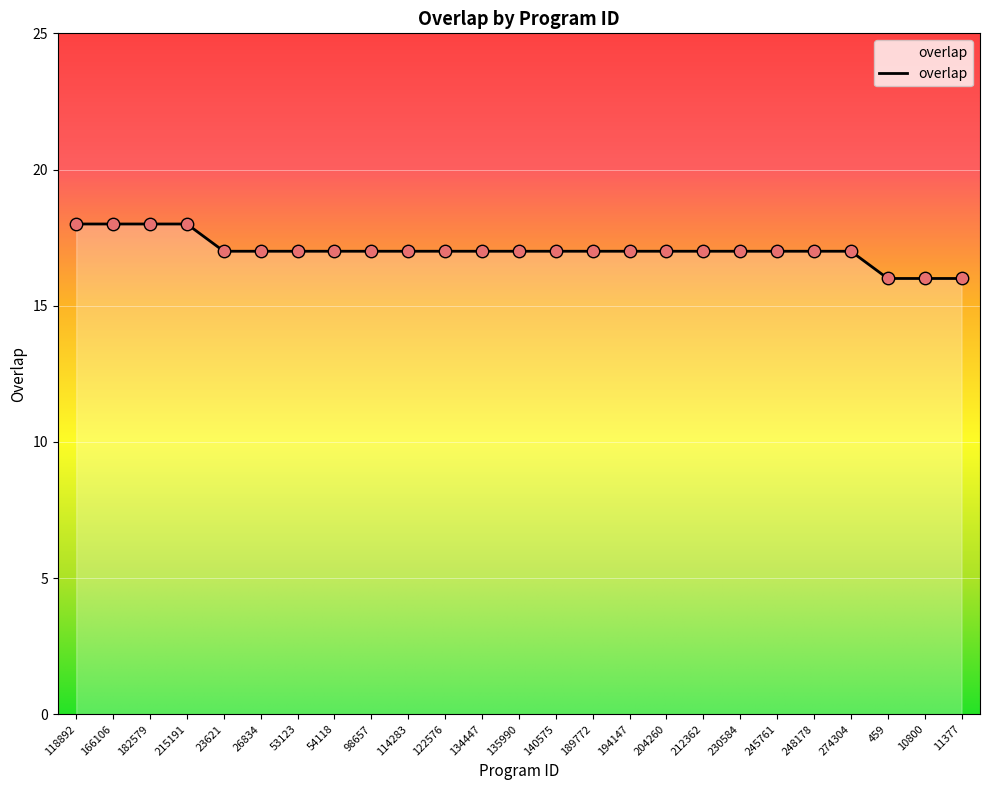

Approximately how many times larger is the value at 11377 compared to 53123?

0.9